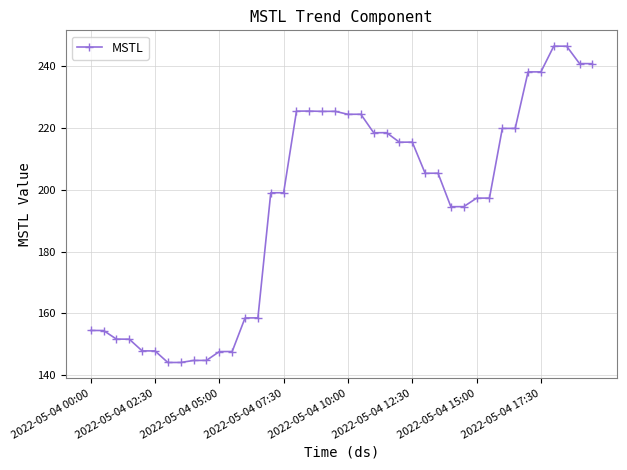

What is the value of the 26th point from the left?

215.4